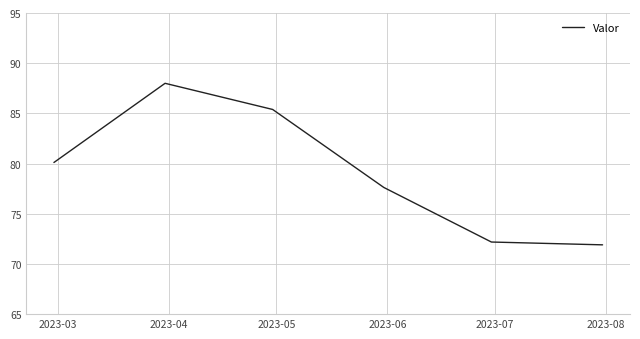

What is the sum of all values?

475.2